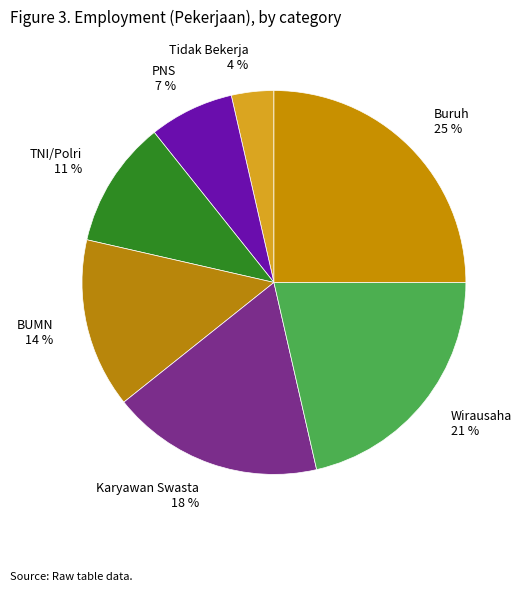

How many segments does this pie chart have?

7